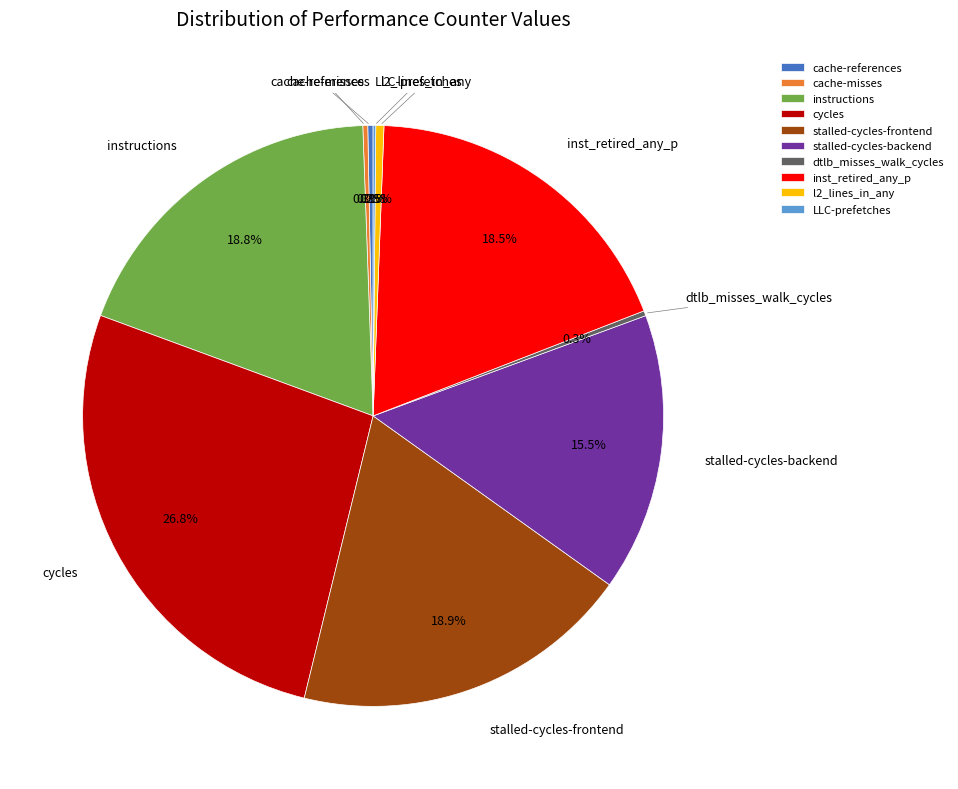

What is the ratio of the value at stalled-cycles-frontend to the value at cache-references?

64.4